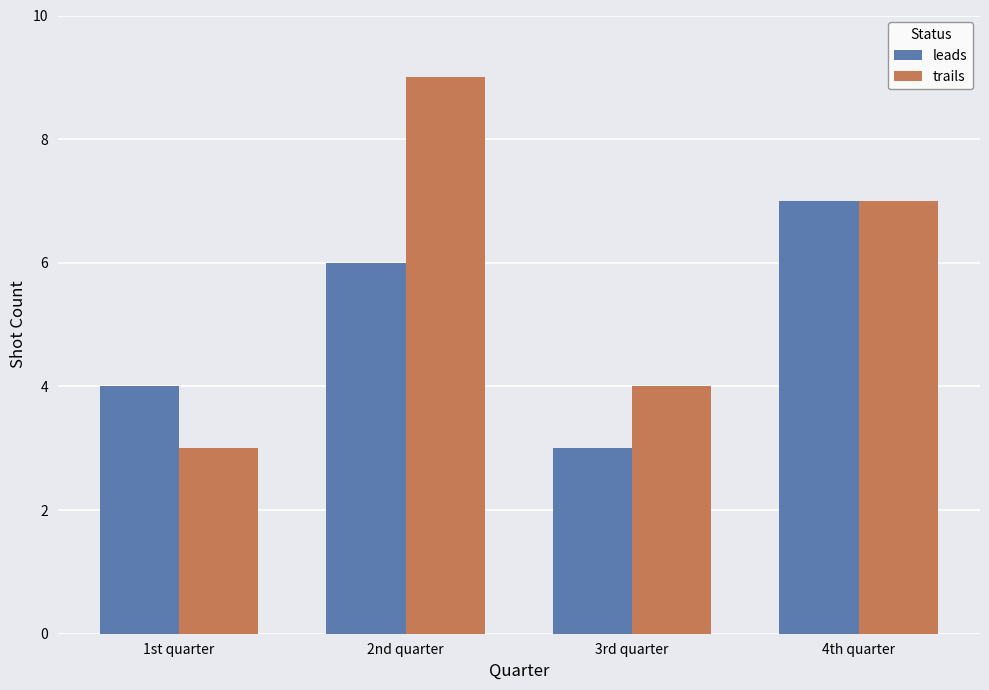

Is it true that trails equals 9 at 2nd quarter?

True